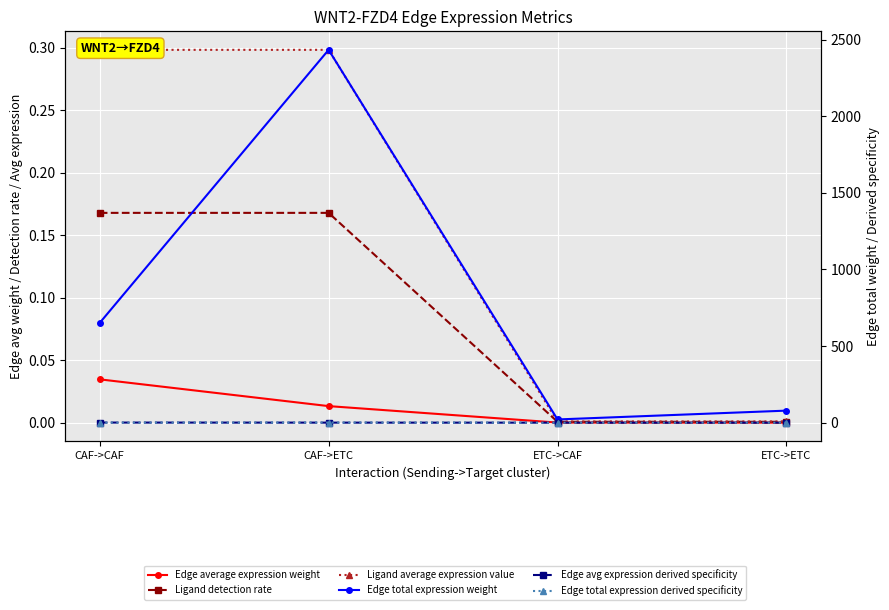

What is the spread (max minus min) of values at ETC->ETC?

78.6